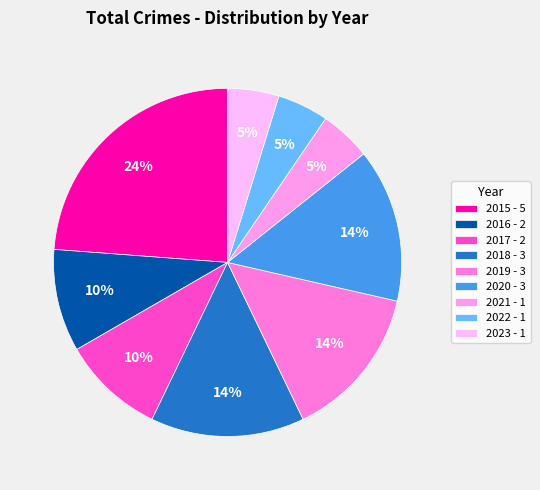

To the nearest percent, what percentage of the pie is 2021?

5%